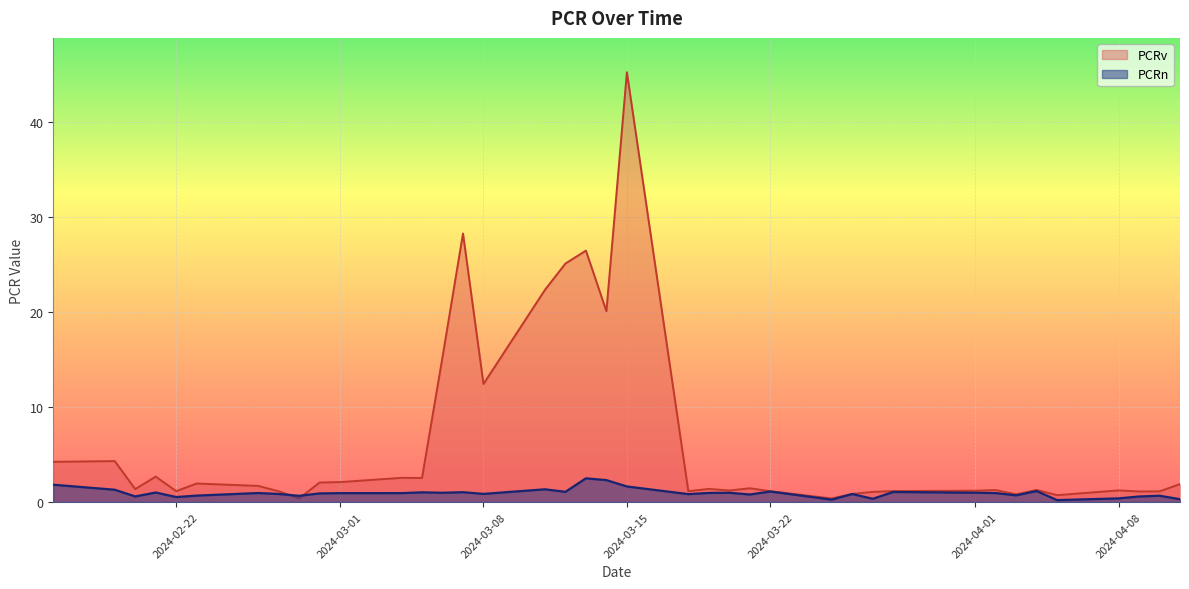

True or false: PCRv has a value of 81.0 at 2024-03-15.

False